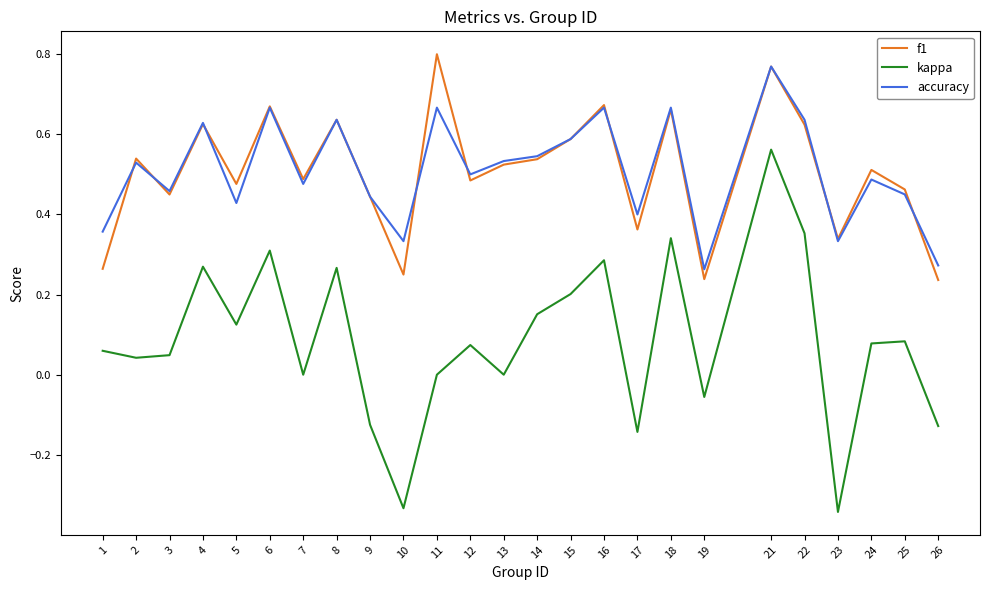

How many distinct data groups are displayed?

3